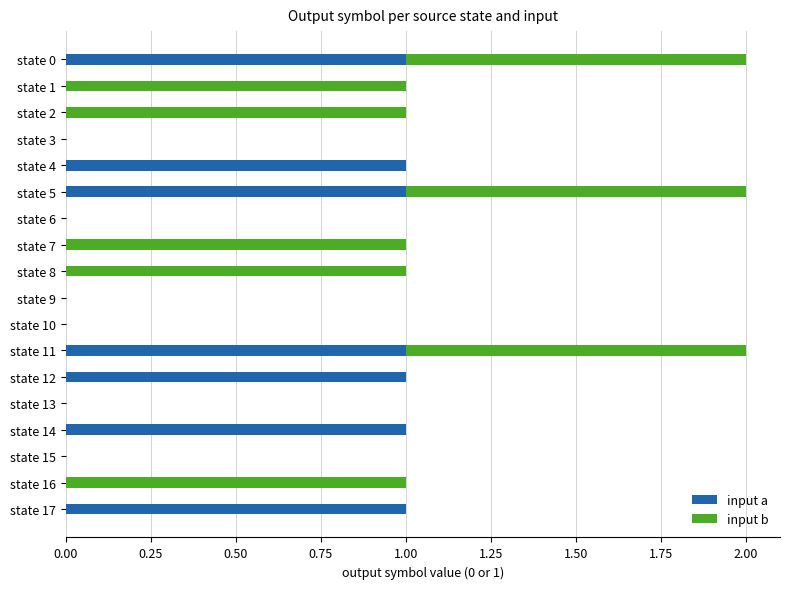

The input a series shows 0 at state 3. True or false?

True